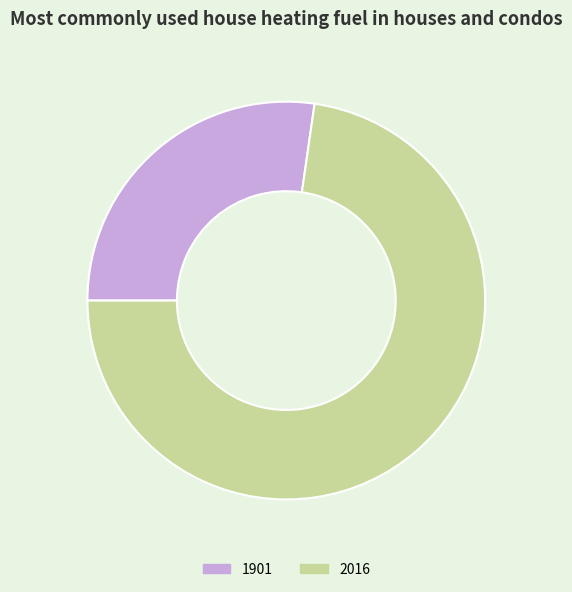

Is it true that 1901 is 27% of the pie?

True